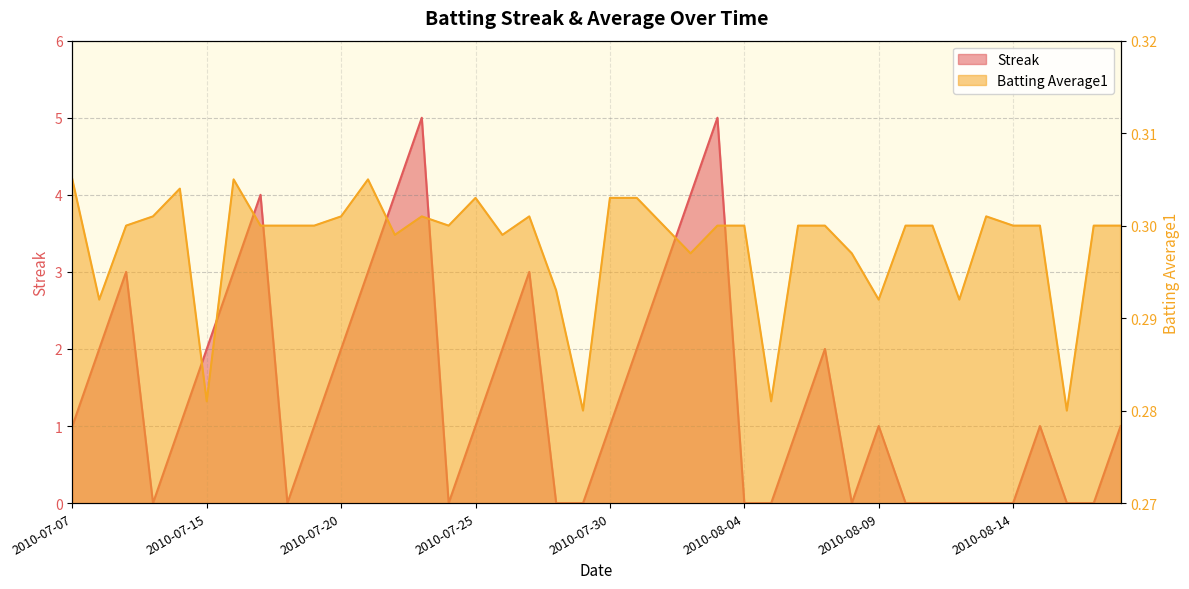

What is the label of the 23rd point from the right?

2010-07-27